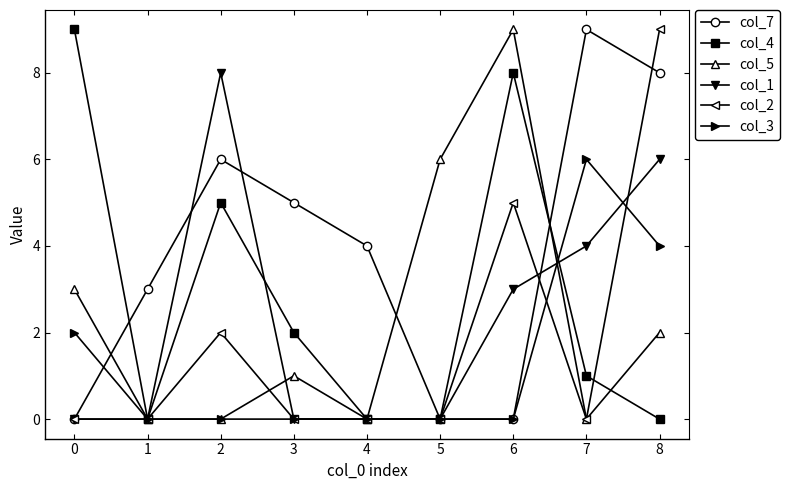

What is the average value of the col_1 series?

2